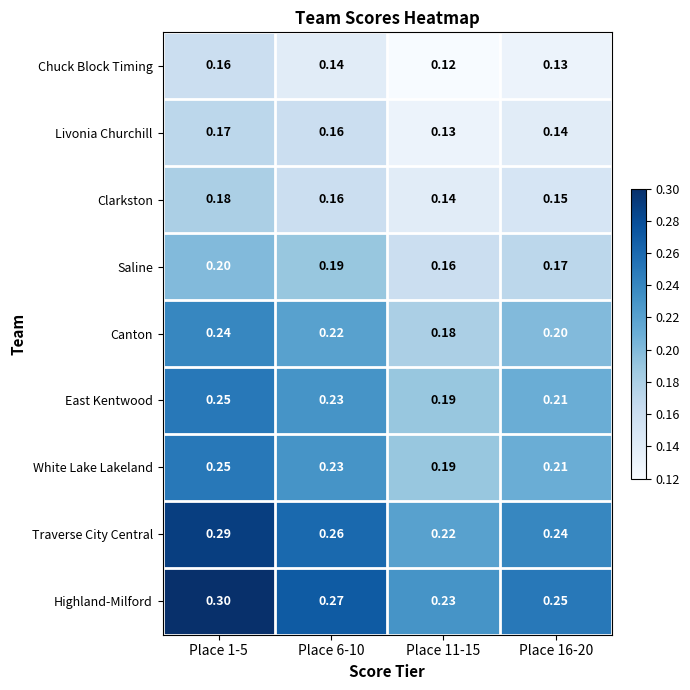

Which series has the largest total across all categories?

Highland-Milford